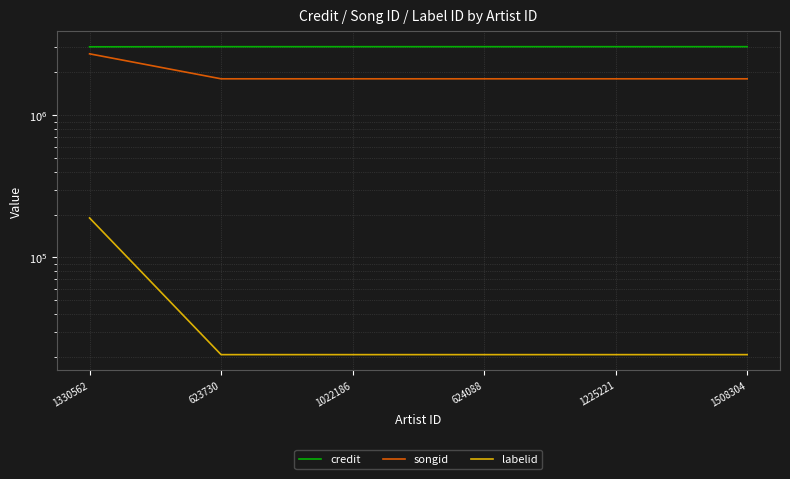

How many data points in credit are less than 3037574?

1